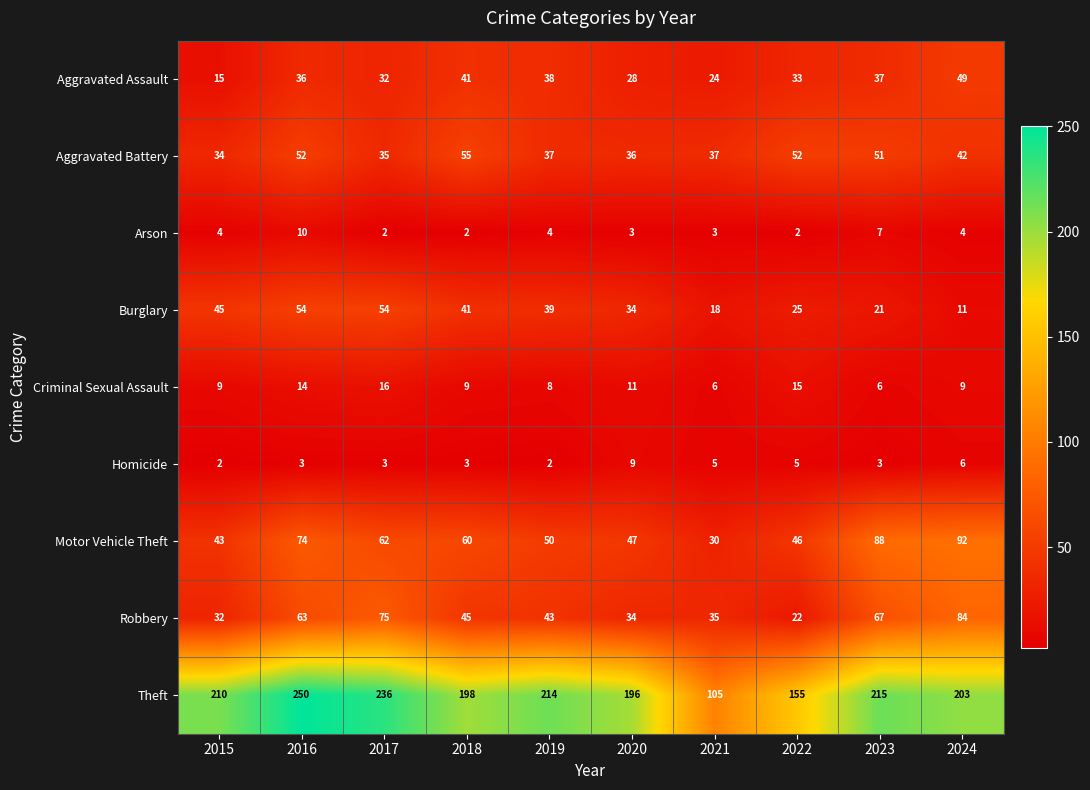

What is the average value of the Aggravated Assault series?

33